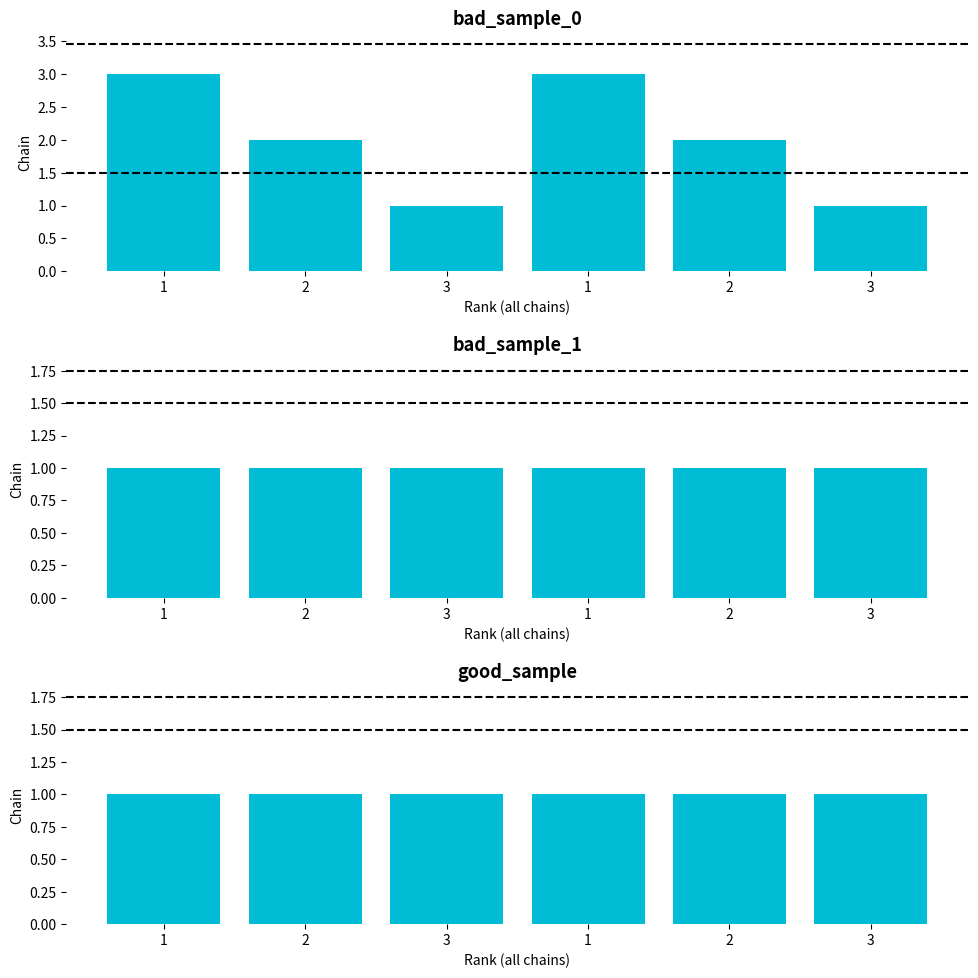

True or false: IT has a value of 2 at 2.

False